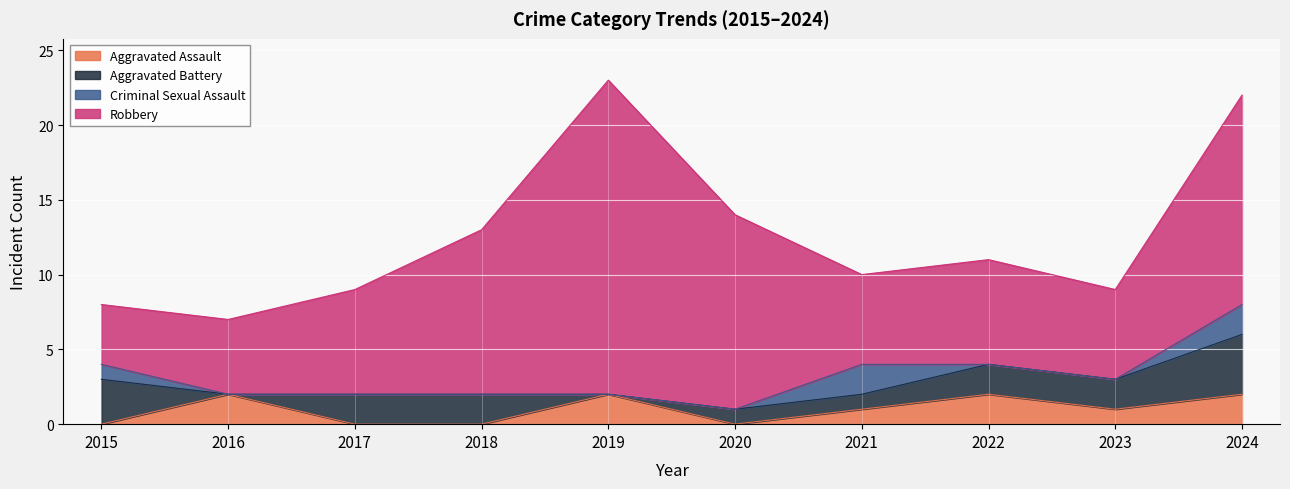

Which series changed the most between 2019 and 2023?

Robbery